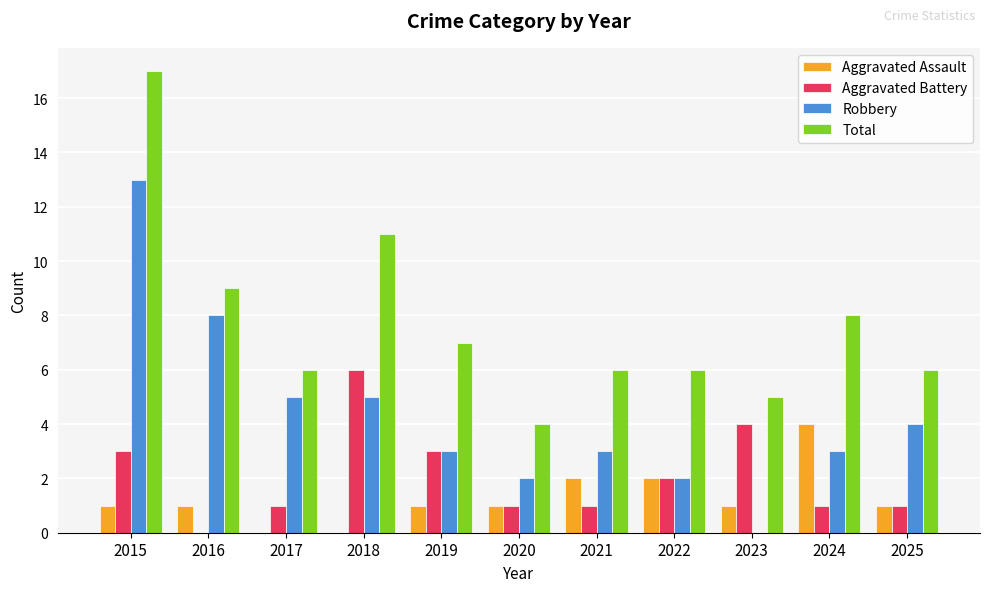

Is it true that Total equals 4 at 2024?

False